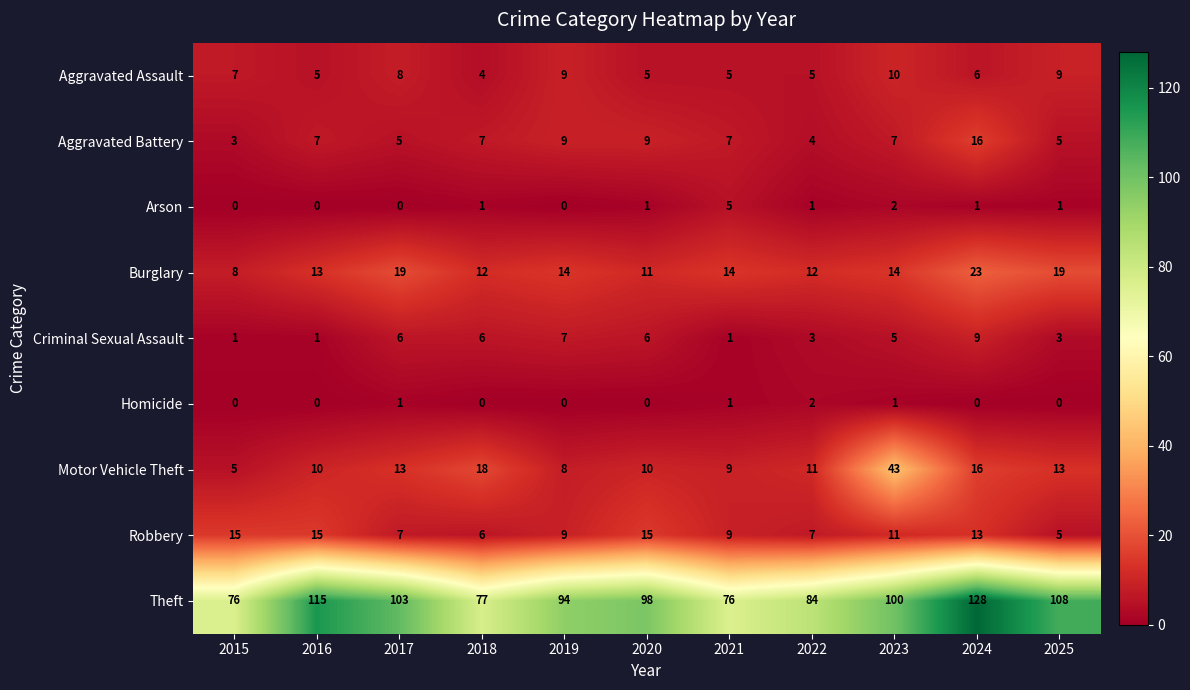

At which category is the sum across all series the highest?

2024